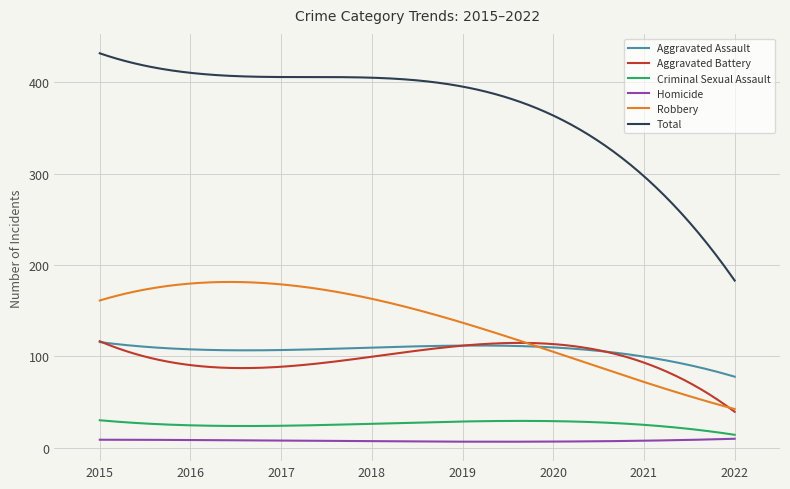

Which series has the largest range (max minus min)?

Total